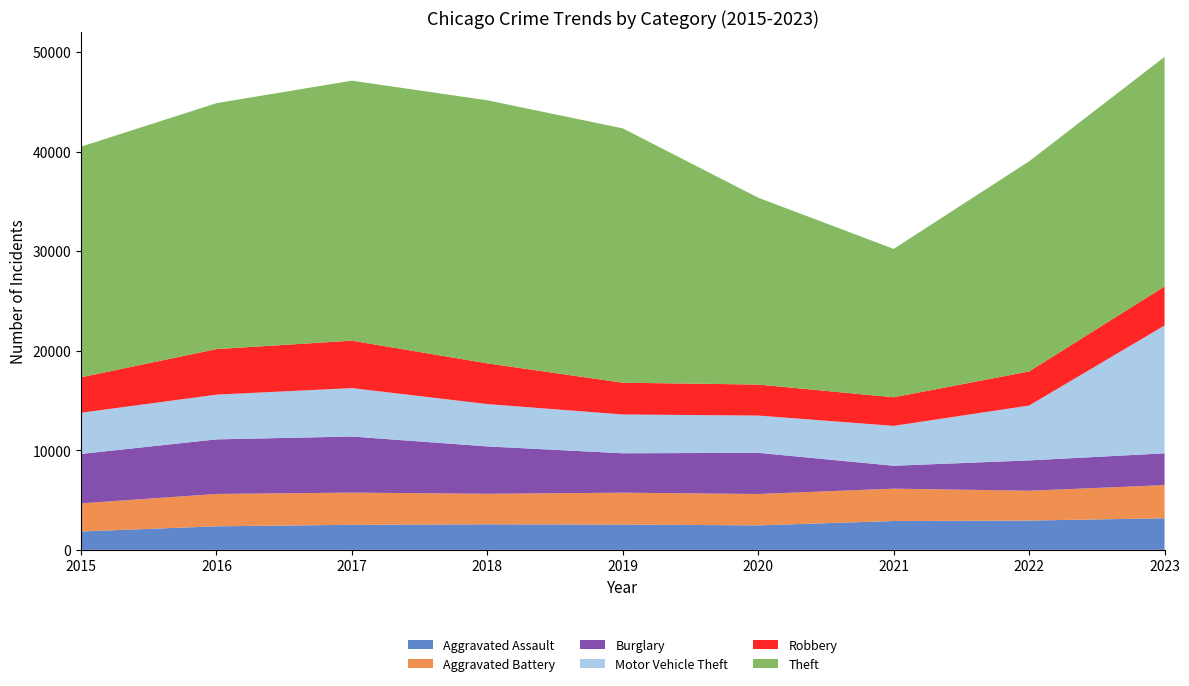

Reading left to right, extract all data points from this chart.

Aggravated Assault: 2015=1848	2016=2366	2017=2515	2018=2567	2019=2541	2020=2460	2021=2898	2022=2941	2023=3176
Aggravated Battery: 2015=2823	2016=3250	2017=3234	2018=3065	2019=3201	2020=3149	2021=3249	2022=2998	2023=3325
Burglary: 2015=4963	2016=5479	2017=5634	2018=4756	2019=3957	2020=4136	2021=2299	2022=3044	2023=3193
Motor Vehicle Theft: 2015=4135	2016=4494	2017=4863	2018=4252	2019=3897	2020=3741	2021=4006	2022=5511	2023=12839
Robbery: 2015=3560	2016=4572	2017=4761	2018=4090	2019=3191	2020=3116	2021=2871	2022=3424	2023=3917
Theft: 2015=23163	2016=24699	2017=26114	2018=26419	2019=25543	2020=18763	2021=14901	2022=21102	2023=23060